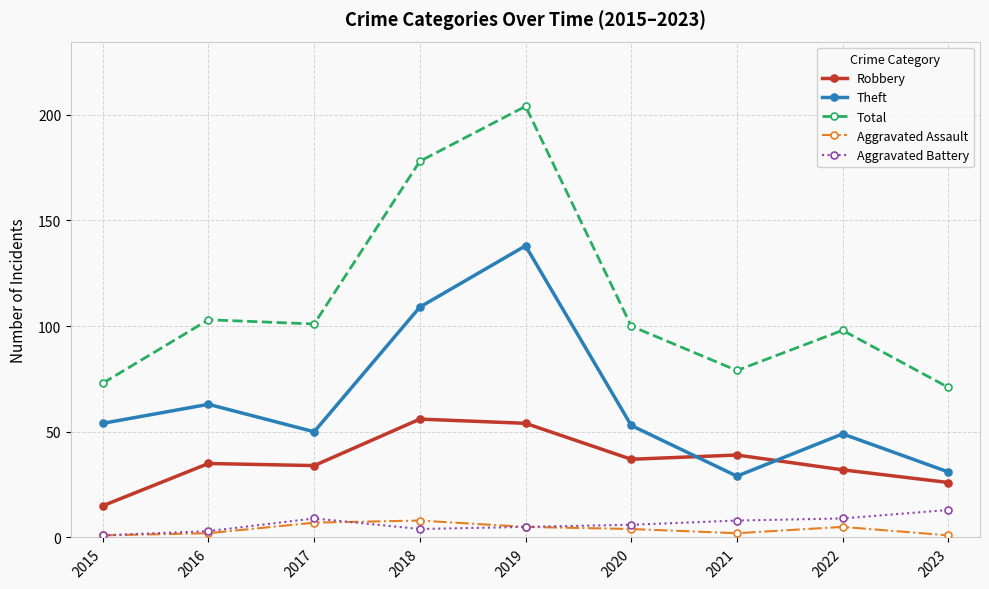

What is the spread (max minus min) of values at 2017?

94